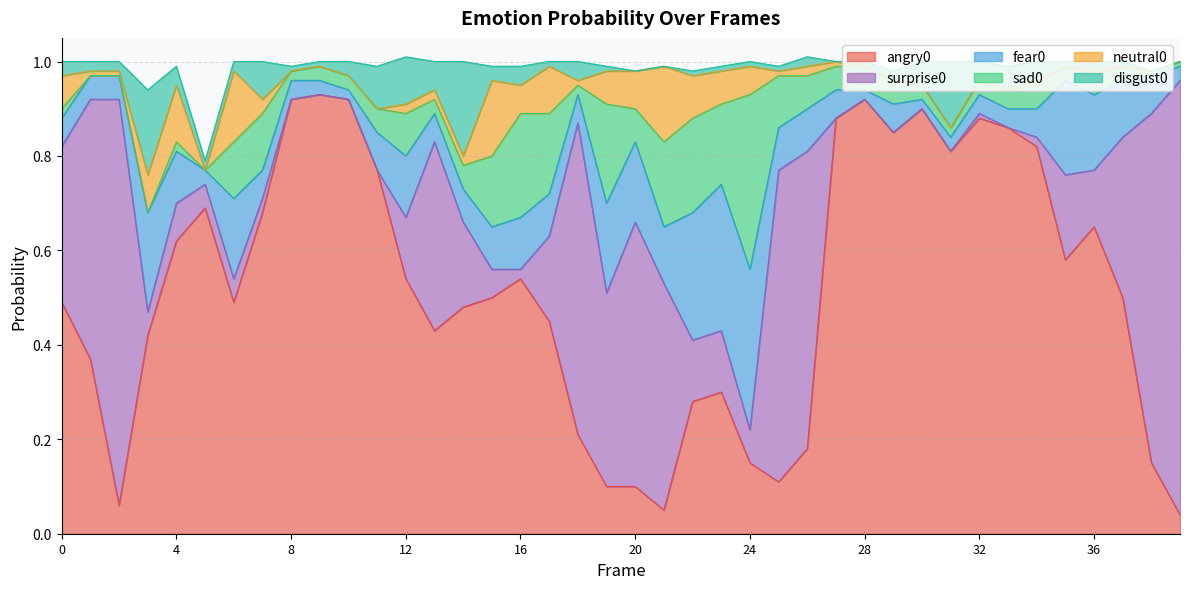

At 12, list the series in order from largest to smallest.

angry0, surprise0, fear0, disgust0, sad0, neutral0